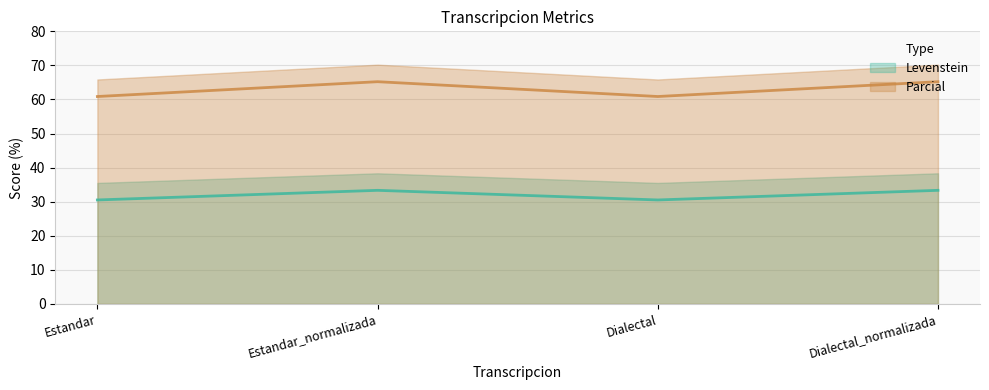

Which series has the widest spread of values?

Parcial (line)